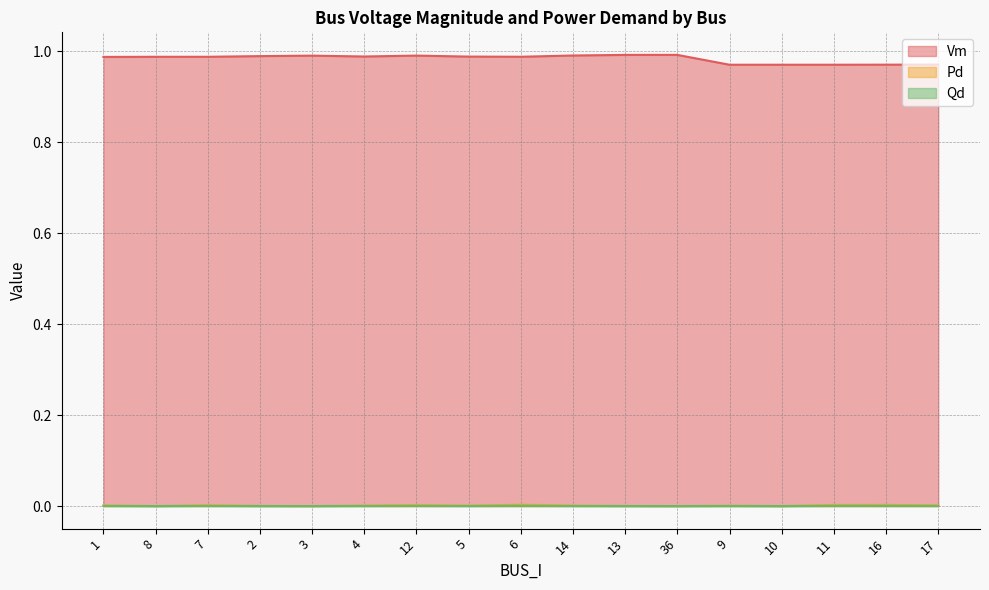

Which series has the largest total across all categories?

Vm